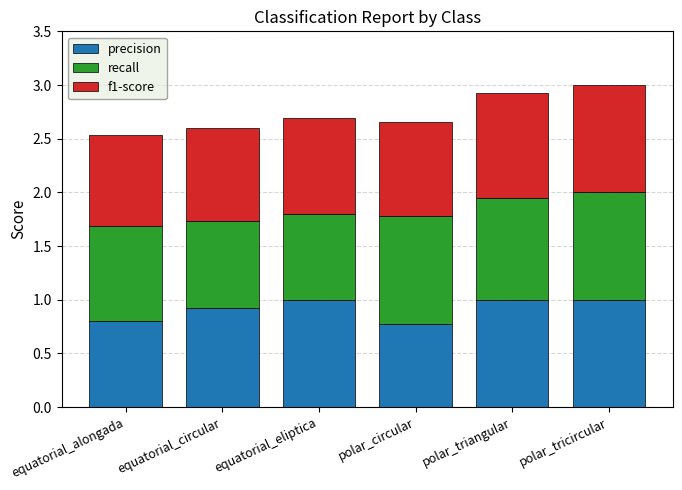

The value of precision at equatorial_circular is 0.9. True or false?

True